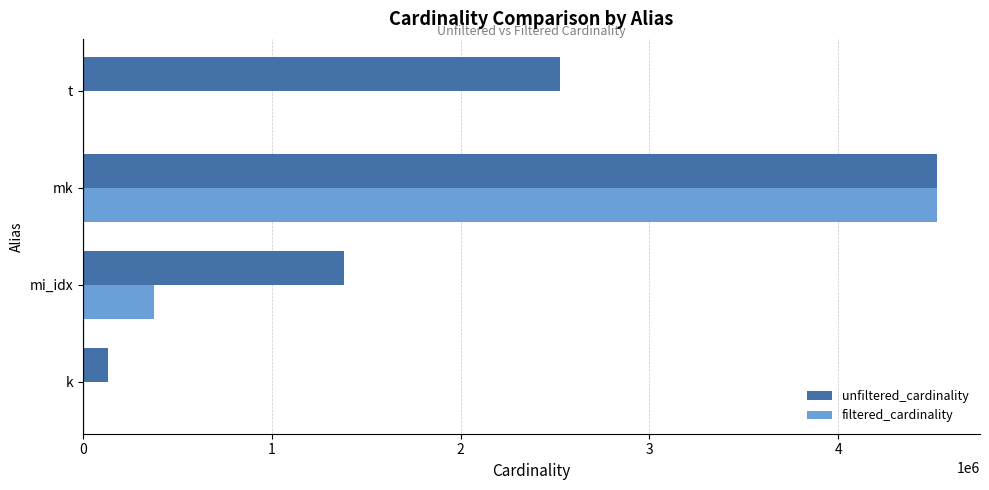

Between mi_idx and t, which series saw the biggest shift?

unfiltered_cardinality